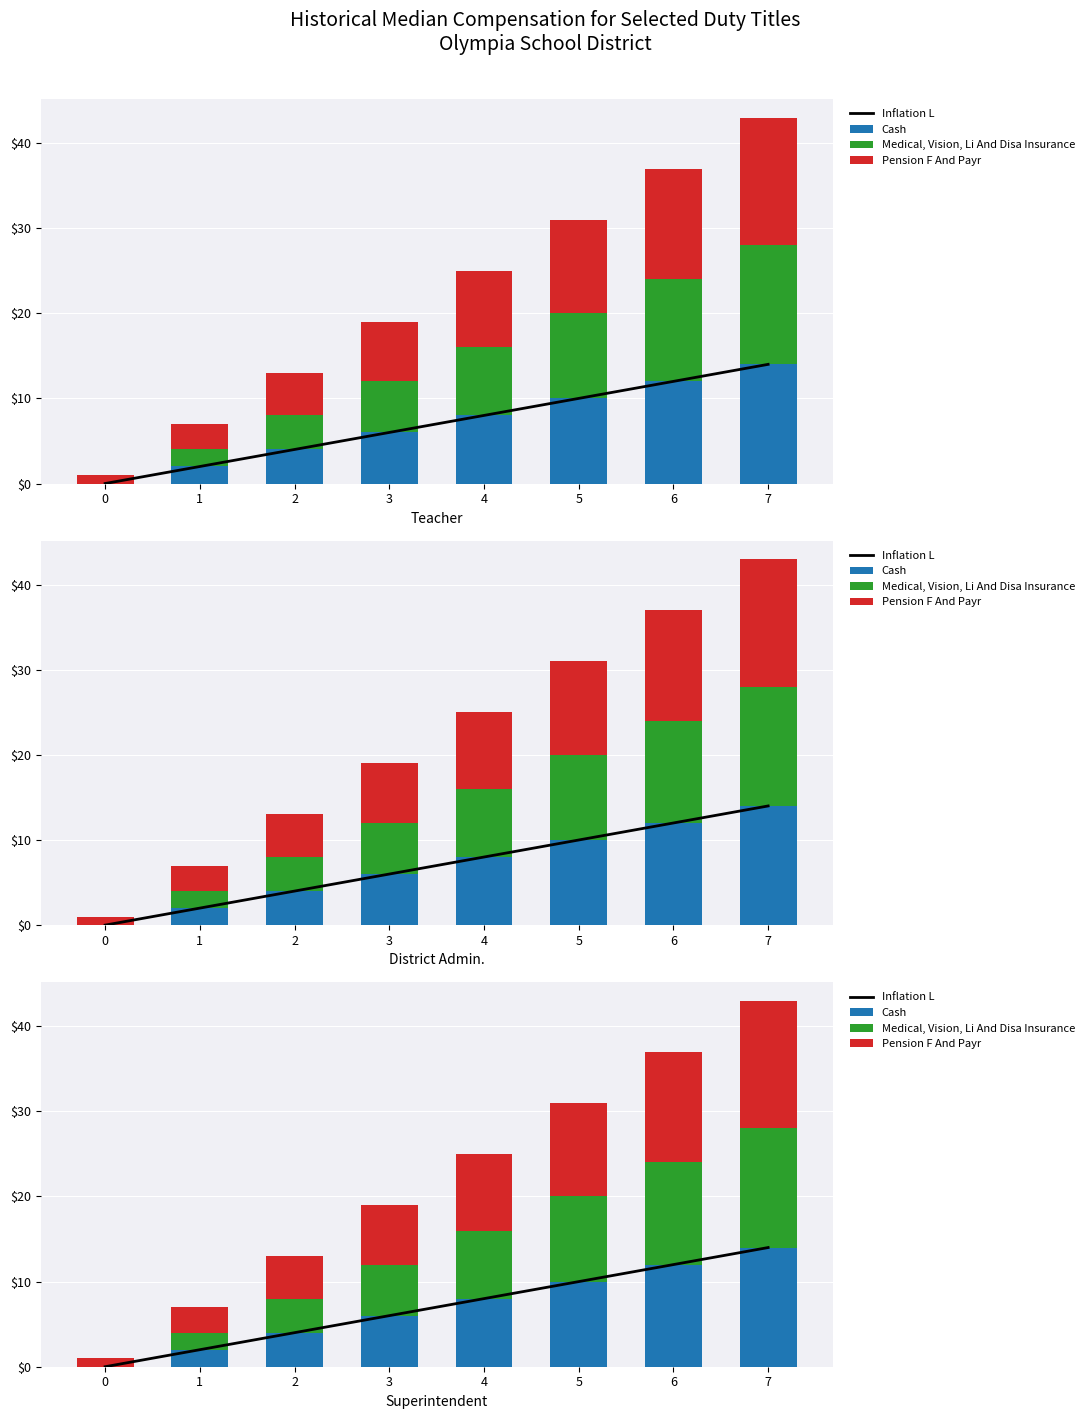

What is the average value of the Inflation L series?

7